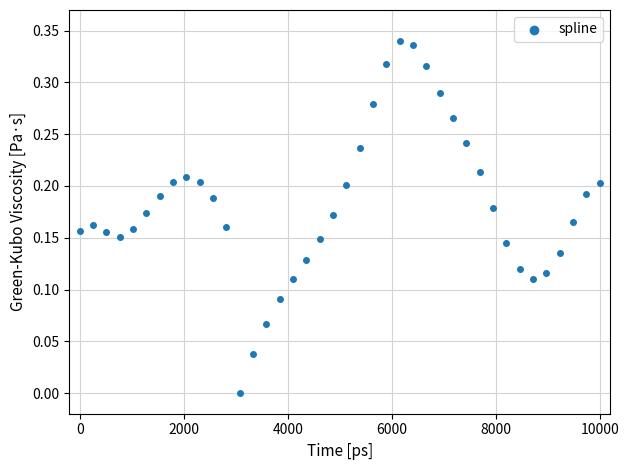

What is the range of X values (max minus min)?

10000.0